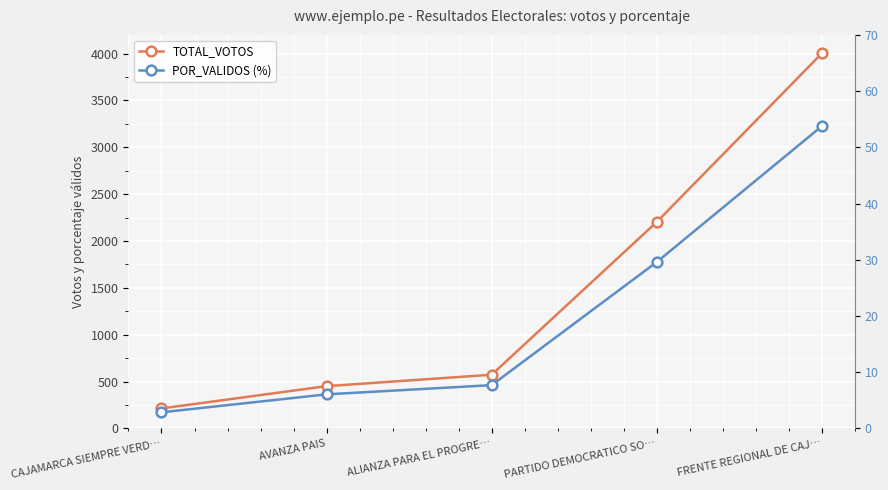

What is the sum of the TOTAL_VOTOS values at FRENTE REGIONAL DE CAJ… and ALIANZA PARA EL PROGRE…?

4577.0